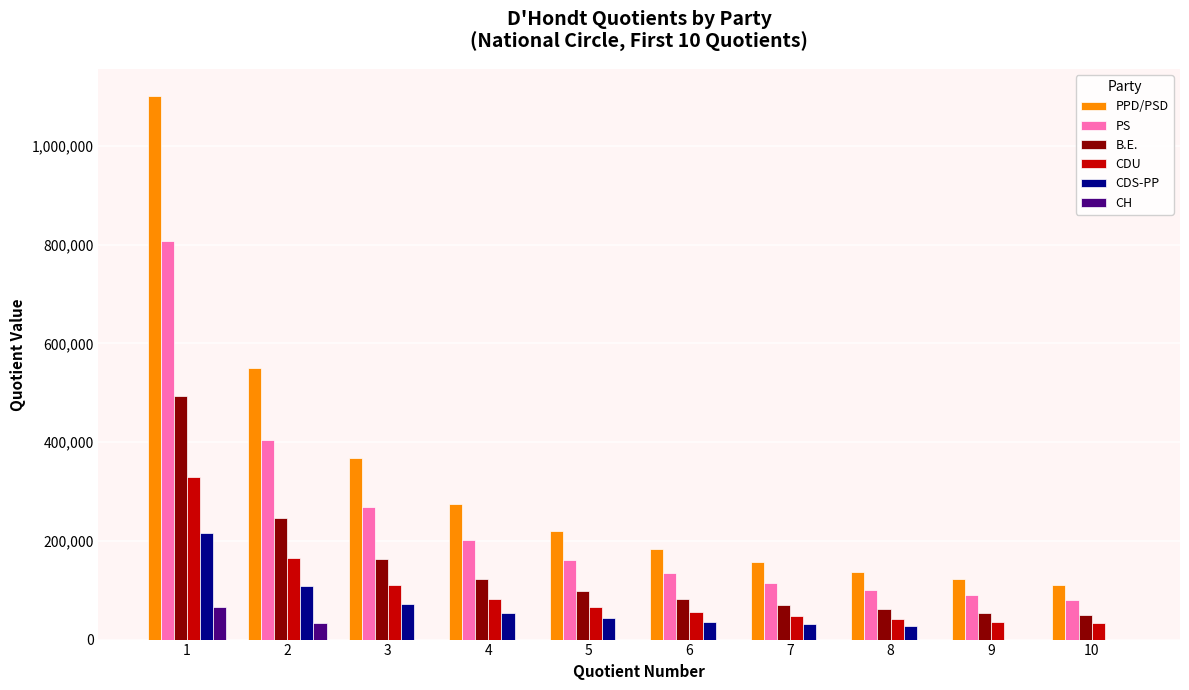

What is the total value across all series at 6?

490850.2